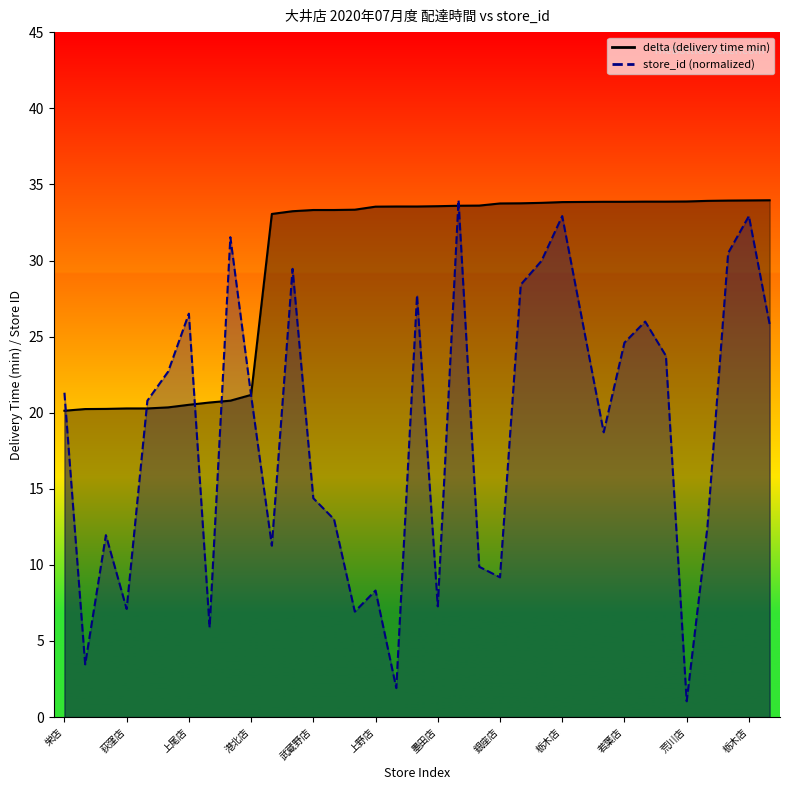

True or false: delta and store_id intersect in this chart.

True